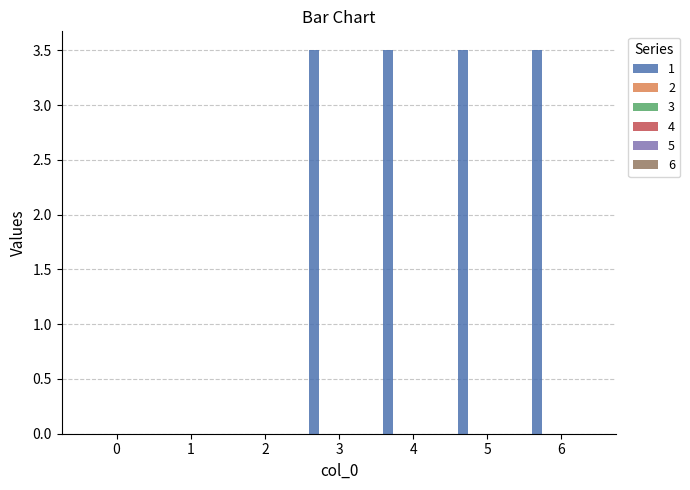

What is the greatest value displayed?

3.5